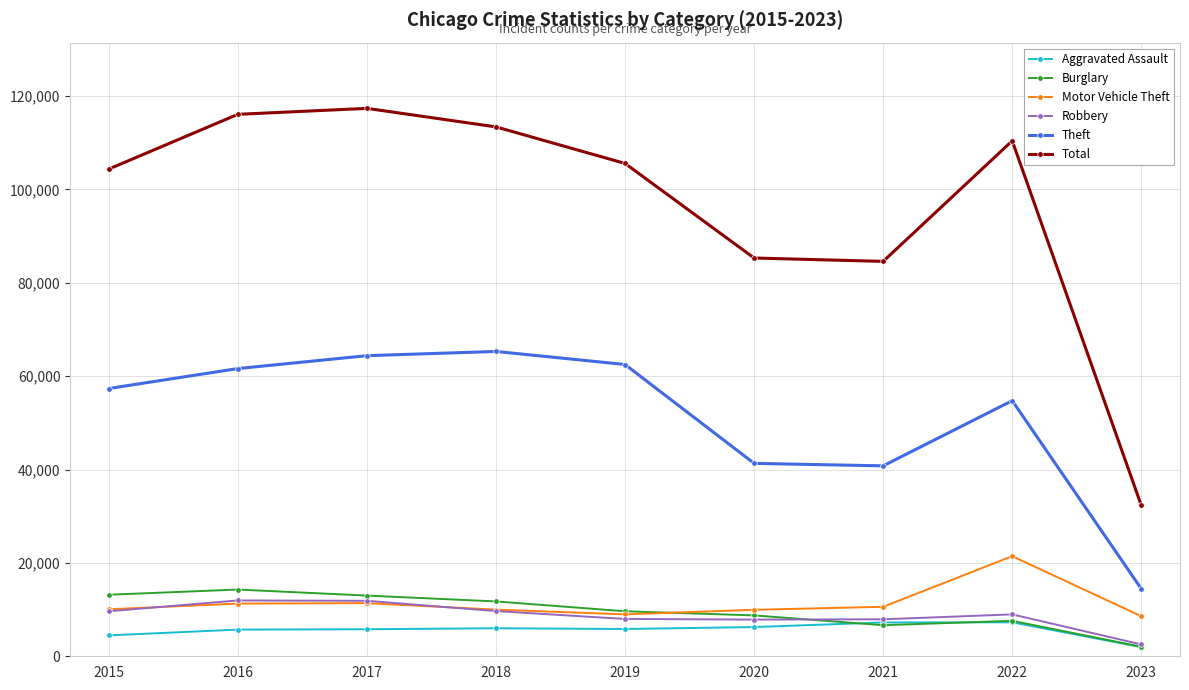

True or false: Motor Vehicle Theft has more than 1 points higher than both neighbors.

True